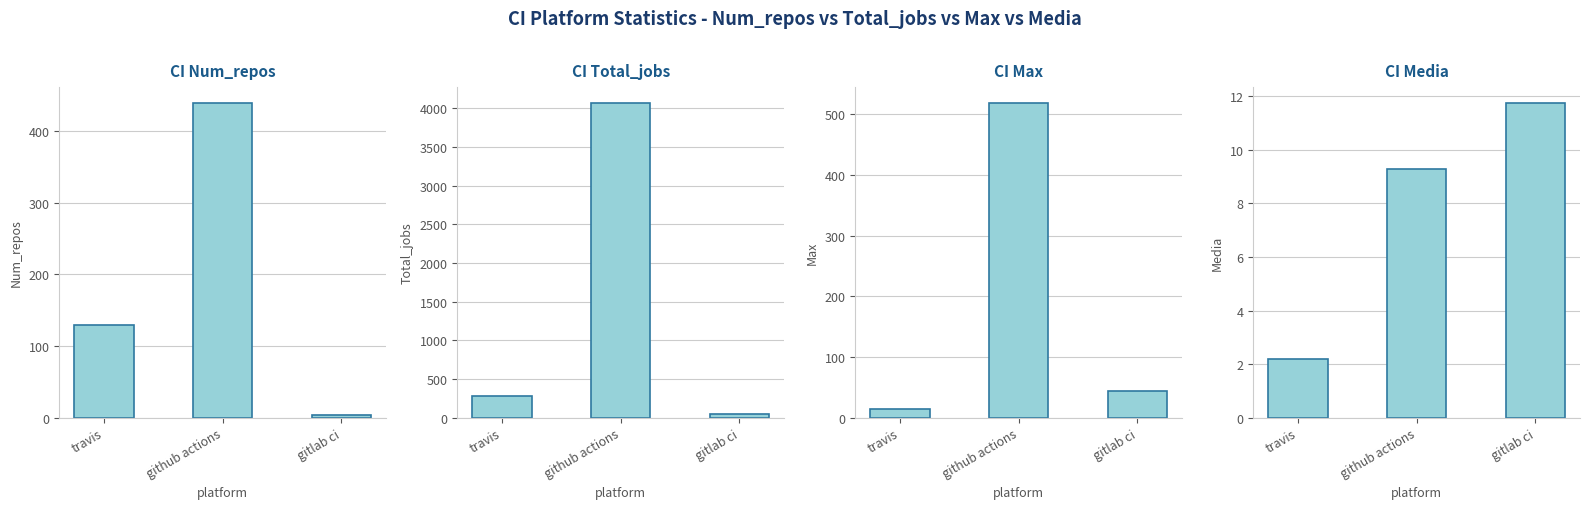

At how many categories does at least one series exceed 1795?

1